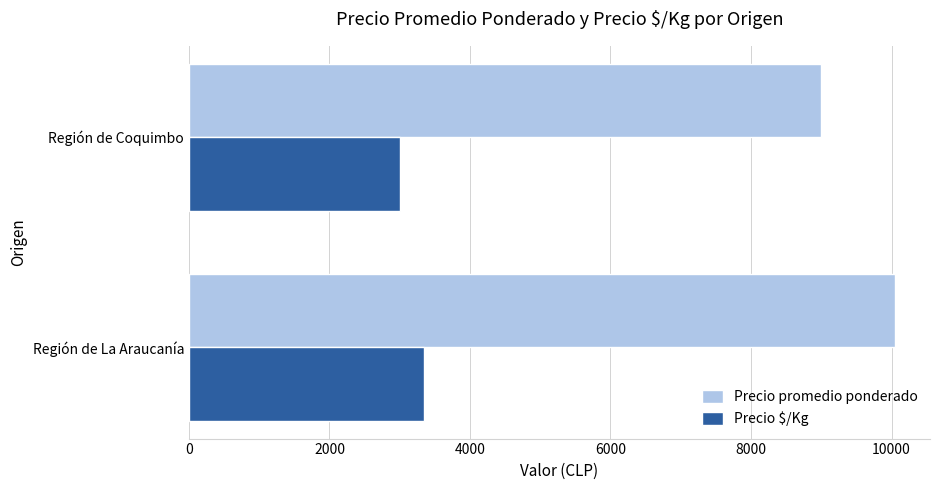

What are all the series names shown in the legend?

Precio promedio ponderado, Precio $/Kg